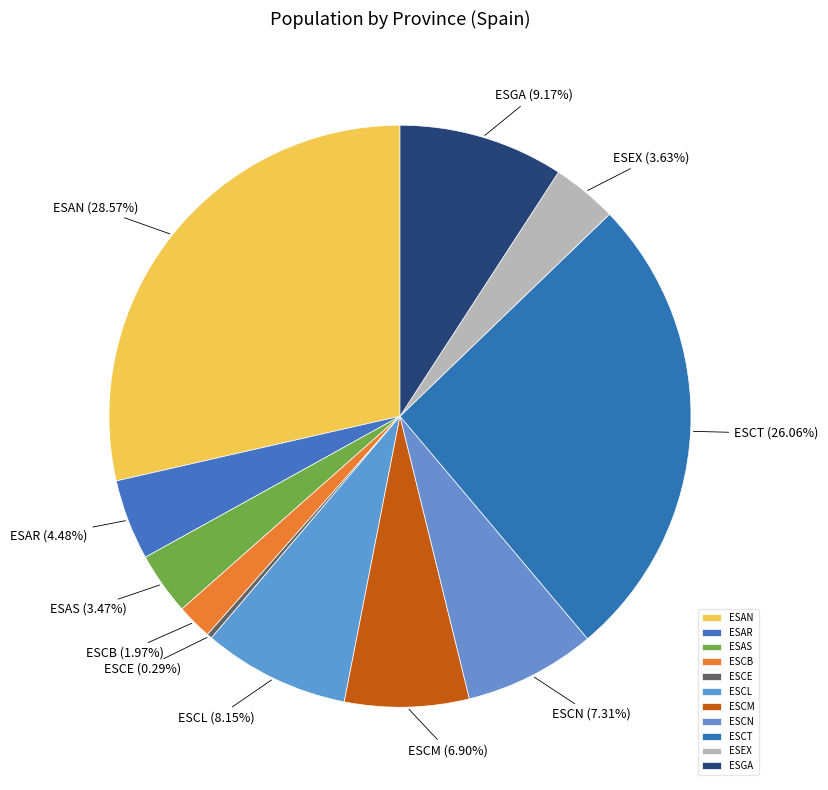

Combined, do ESGA and ESCM account for over 50%?

No